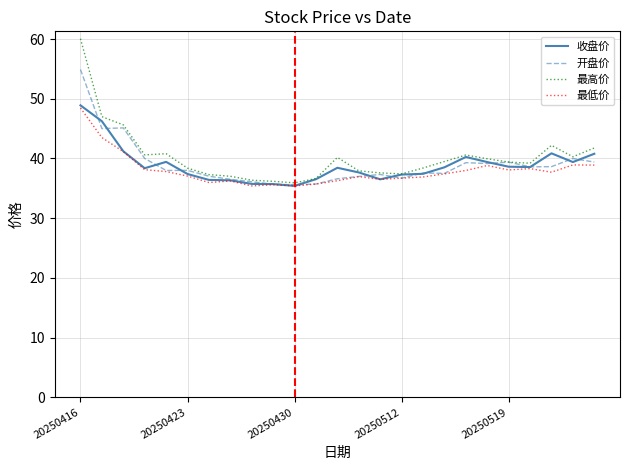

How many lines are shown in the chart?

4